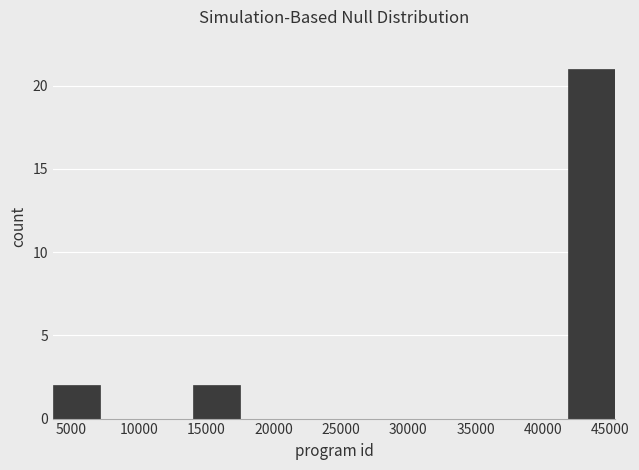

Reading left to right, transcribe this chart: for each bar, give the range it covers on the x-axis and its height. Neither the bar edges nor the heights are printed on the chart, so give them approximately, as read against the axes.

3500 to 7000: 2
7000 to 10500: 0
10500 to 14000: 0
14000 to 17500: 2
17500 to 21000: 0
21000 to 24500: 0
24500 to 28000: 0
28000 to 31500: 0
31500 to 35000: 0
35000 to 38500: 0
38500 to 42000: 0
42000 to 45500: 21